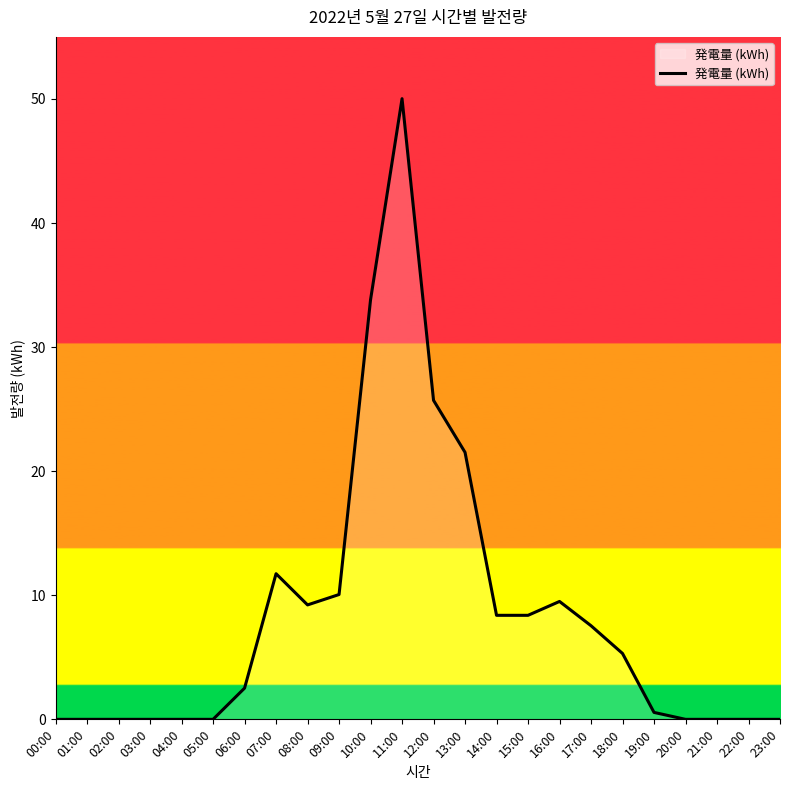

Which has a higher value, 12:00 or 07:00?

12:00